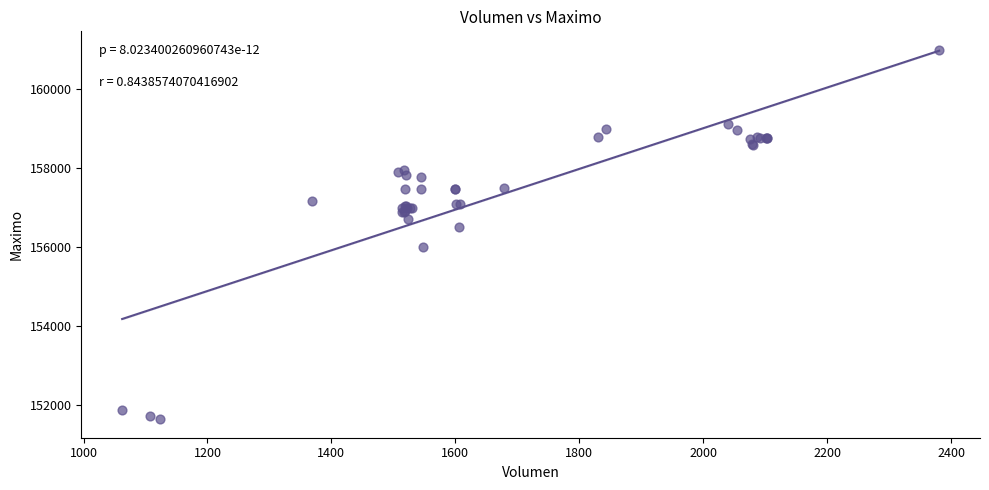

What Y value in the scatter plot is closest to 156316?

156500